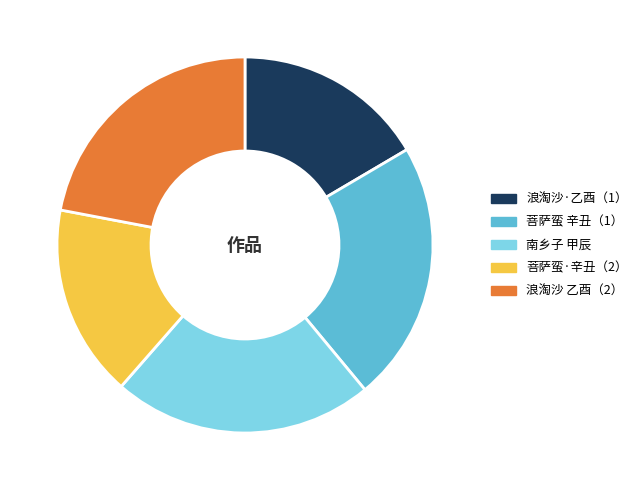

True or false: 南乡子 甲辰 accounts for 22% of the total.

True